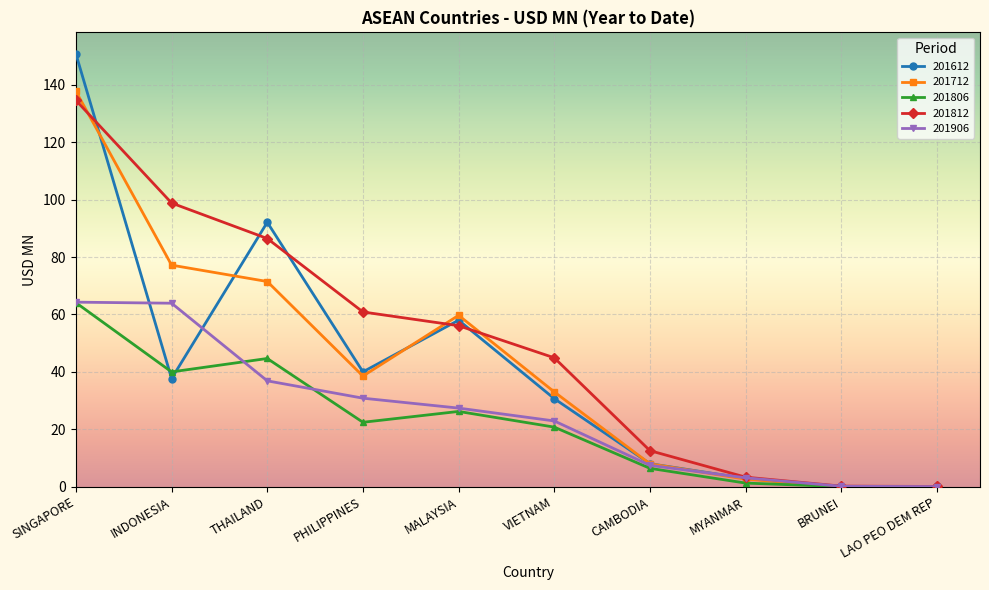

Where is the first local maximum for 201712?

MALAYSIA